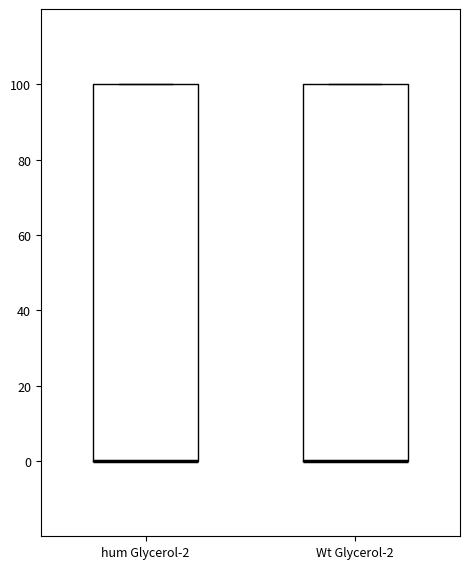

Reading left to right, read every box against the y-axis: the position of its median line, the range the box covers, and the ends of its whiskers. The values are not printed on the chart, so give them approximately, as read against the axis.

hum Glycerol-2: median 0 (drawn on the box's lower edge), box 0 to 100, whiskers 0 to 100
Wt Glycerol-2: median 0 (drawn on the box's lower edge), box 0 to 100, whiskers 0 to 100